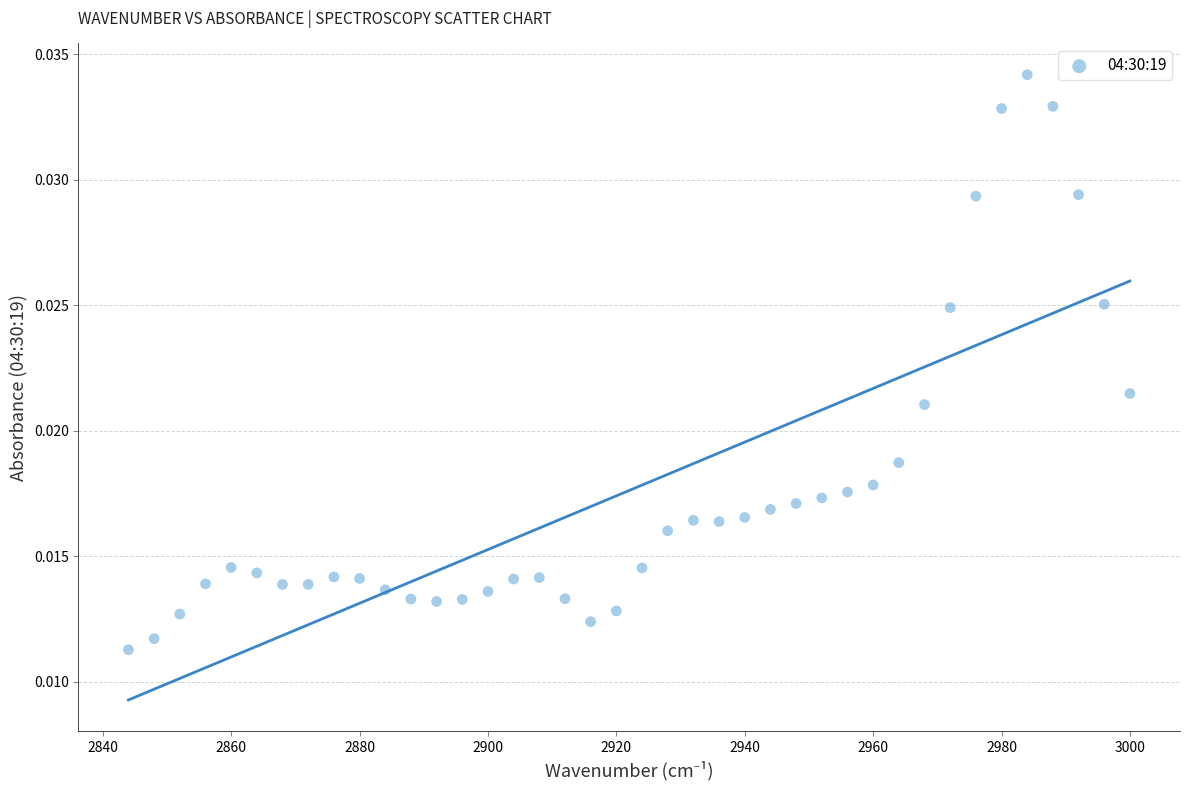

What is the range of X values (max minus min)?

156.0